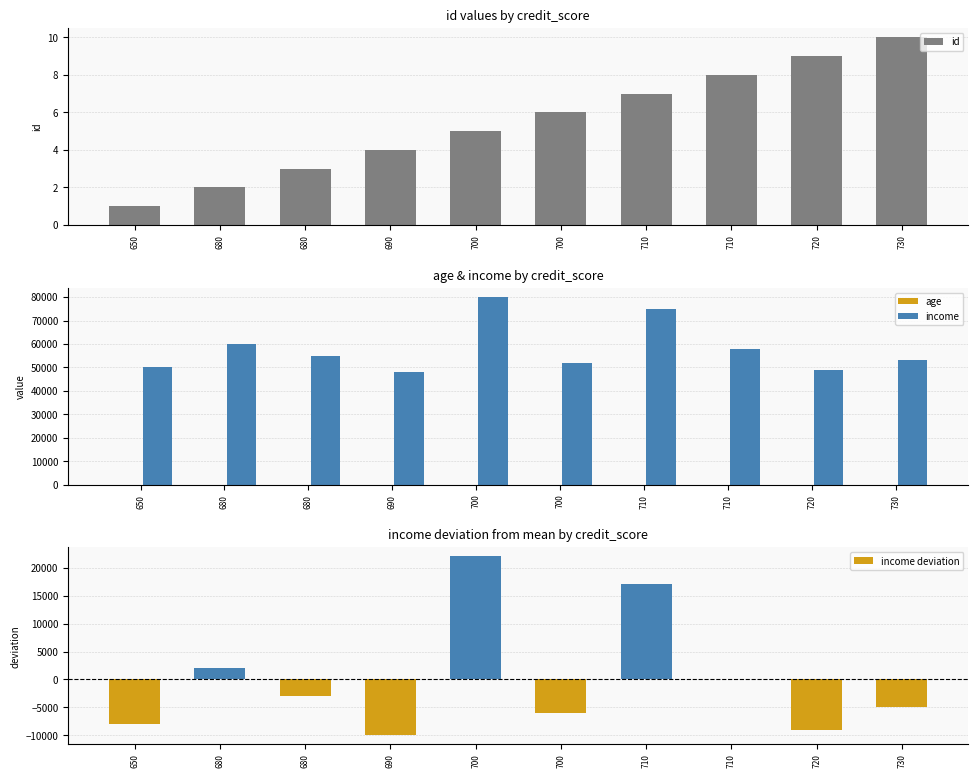

Rank the series by their maximum value, from highest to lowest.

income, income deviation, age, id